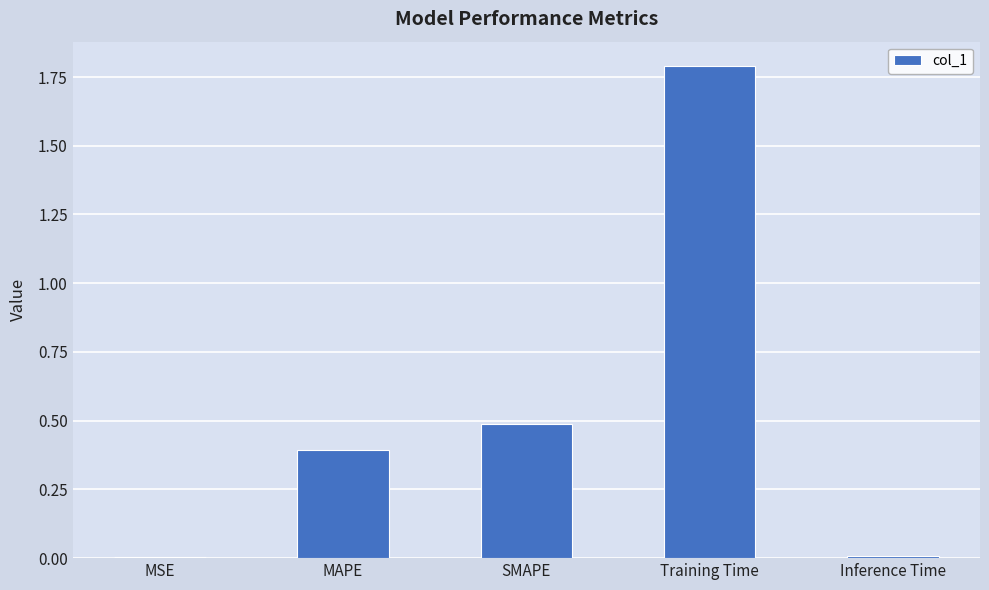

What is the maximum value shown in the chart?

1.8